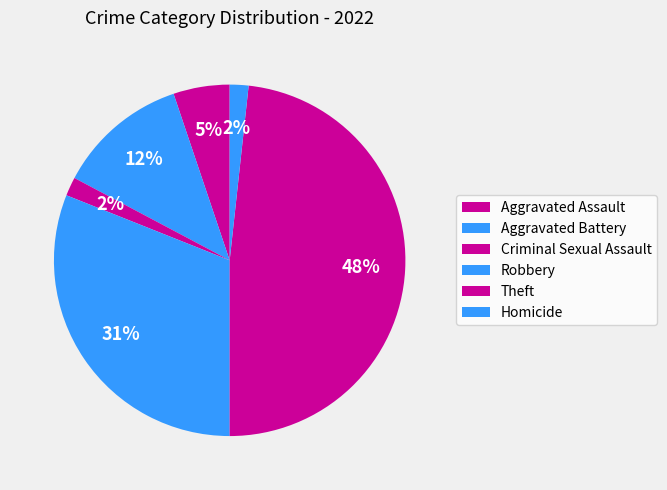

How many segments does this pie chart have?

6